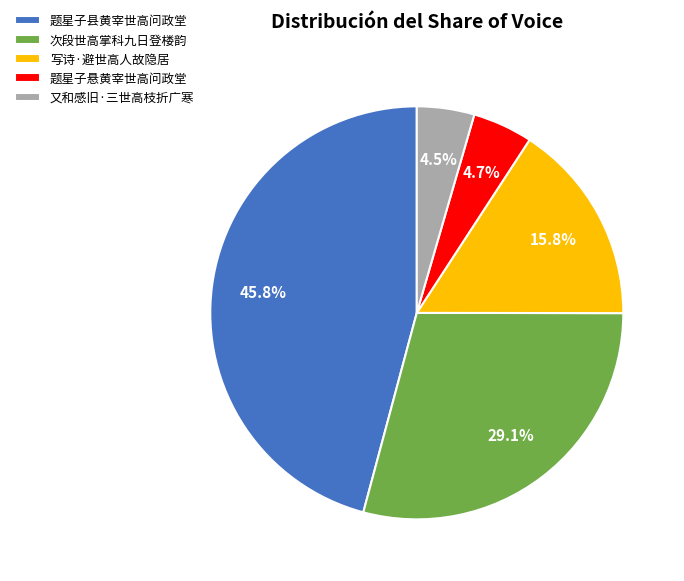

What percentage is the 题星子县黄宰世高问政堂 slice, to the nearest percent?

46%